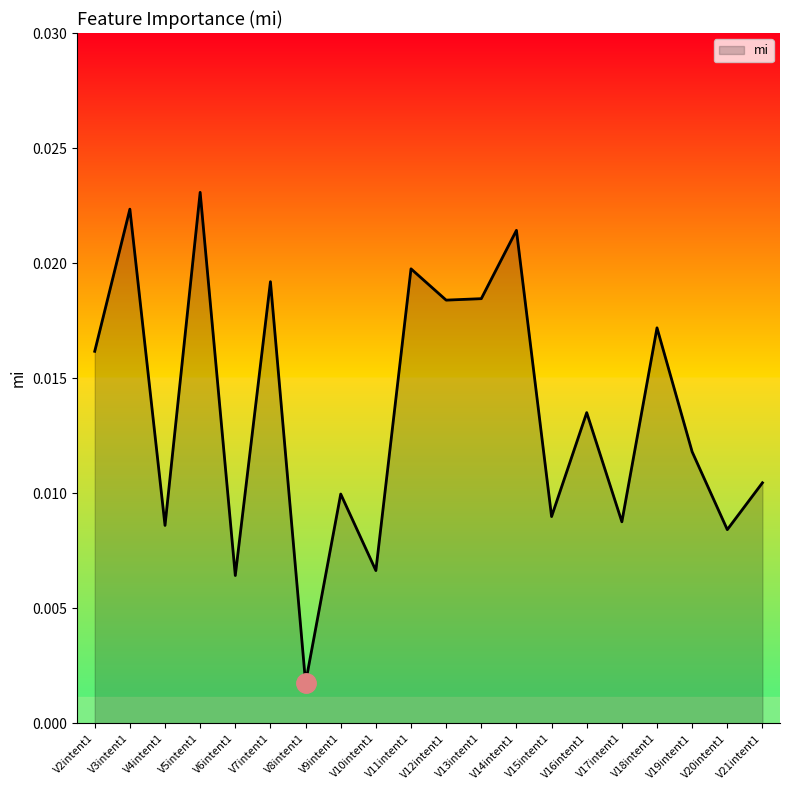

Where is the first local maximum?

V3intent1